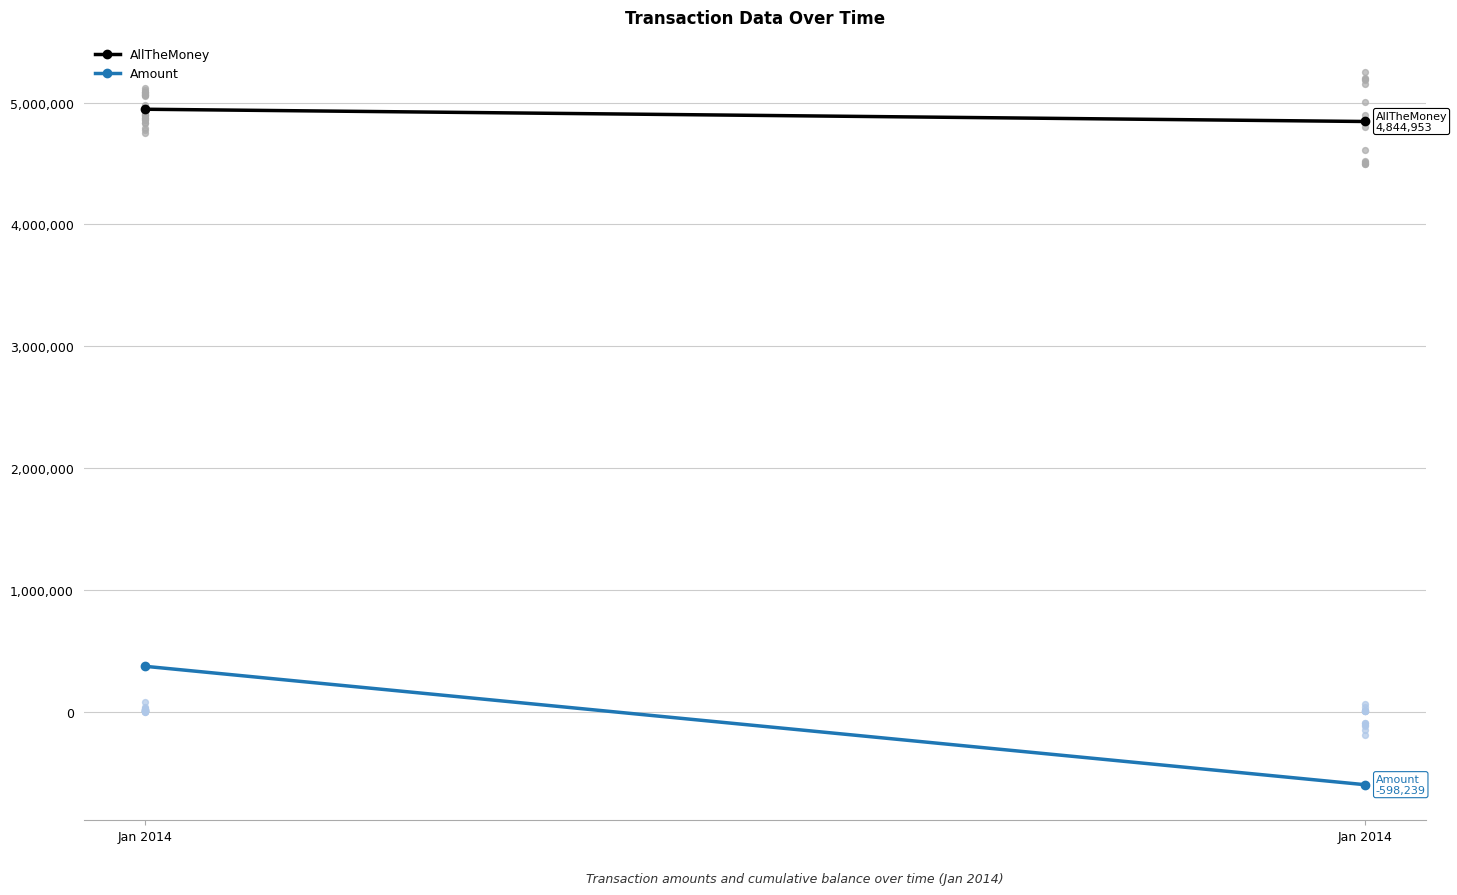

What are all the series names shown in the legend?

AllTheMoney, Amount